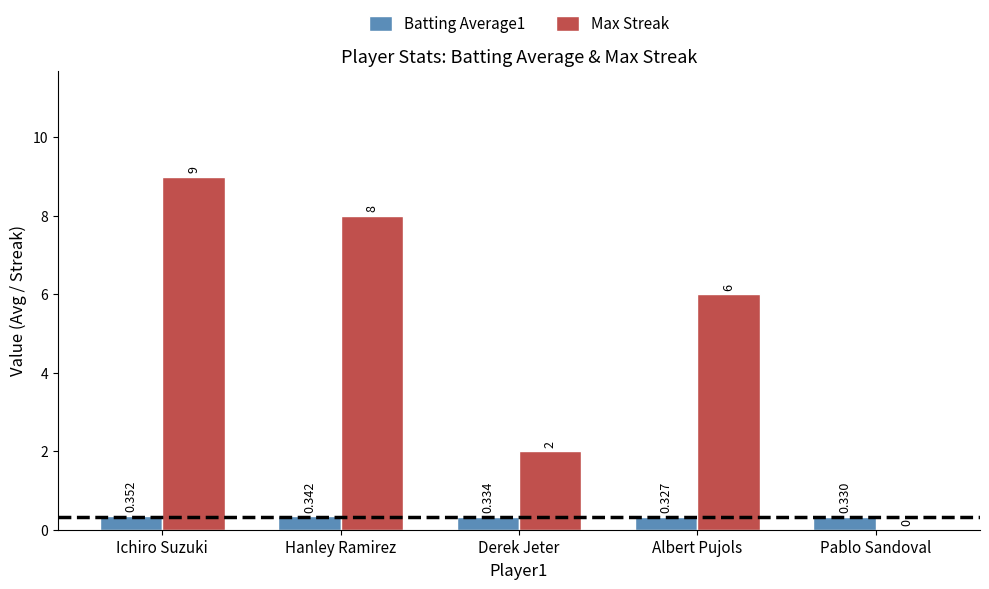

What is the average value of the Max Streak series?

5.0